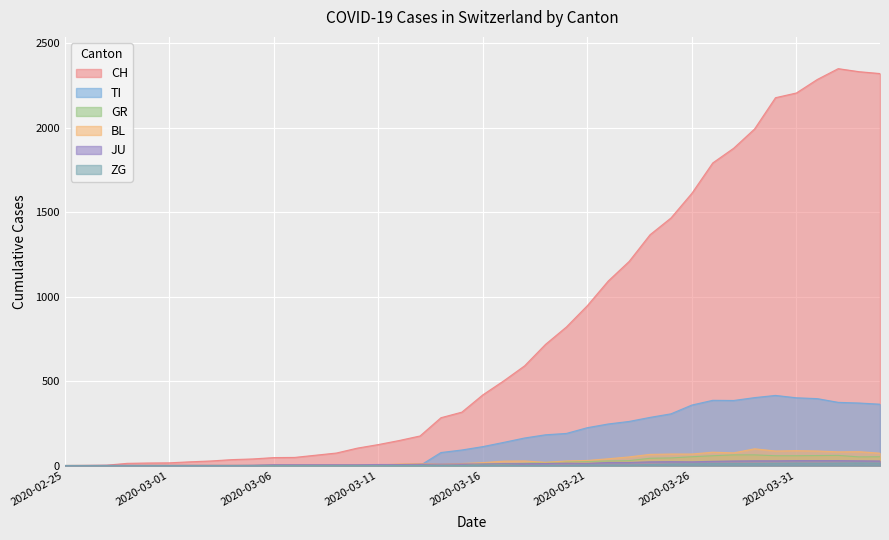

At which label does JU first exceed 9?

2020-03-17